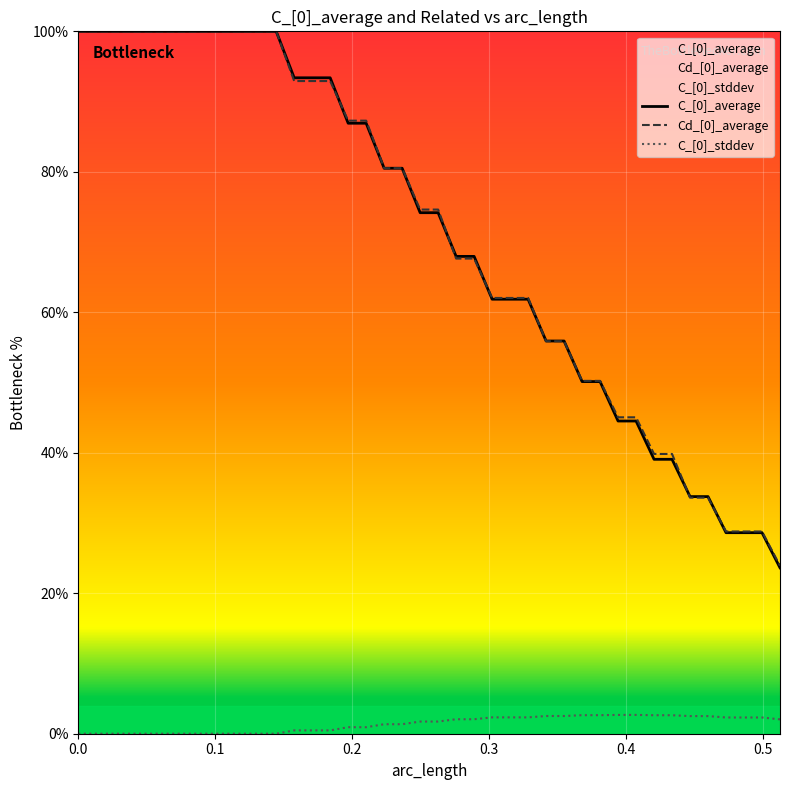

At how many categories does at least one series exceed 34?

34